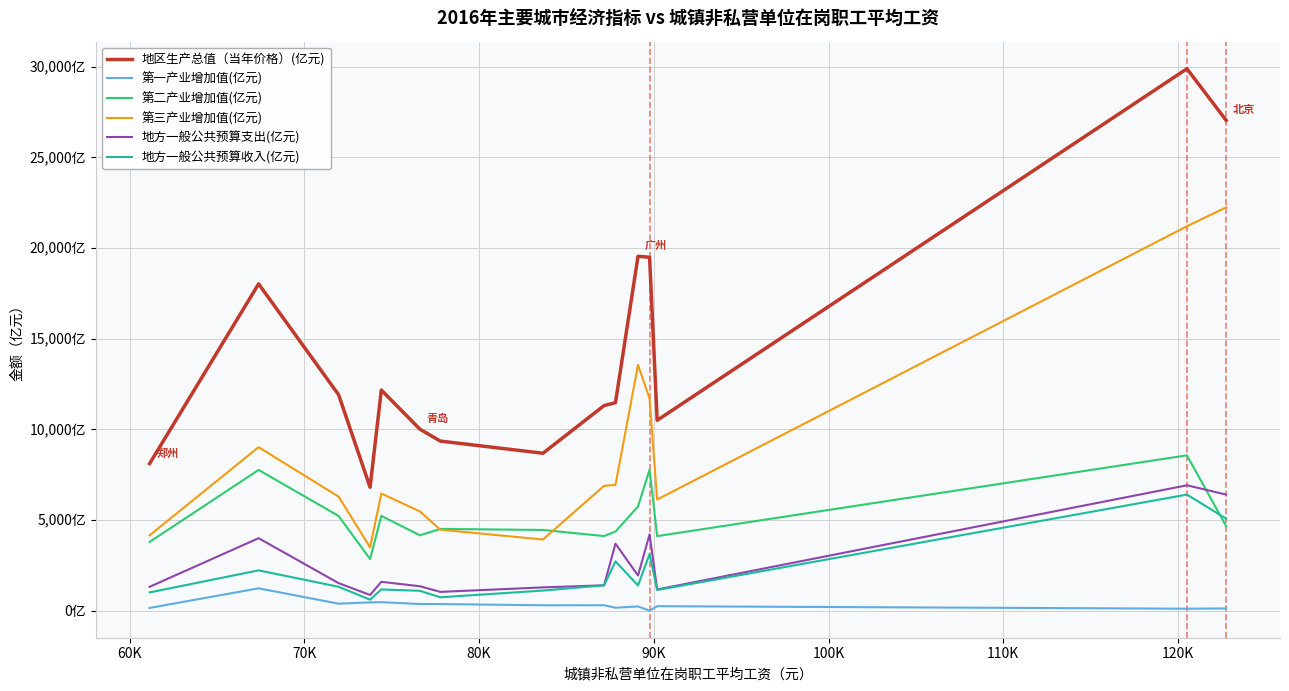

Which series has the largest total across all categories?

地区生产总值（当年价格）(亿元)